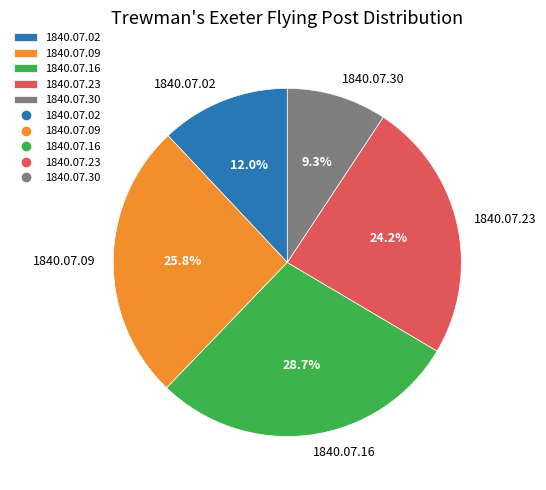

How many slices are in this pie chart?

5